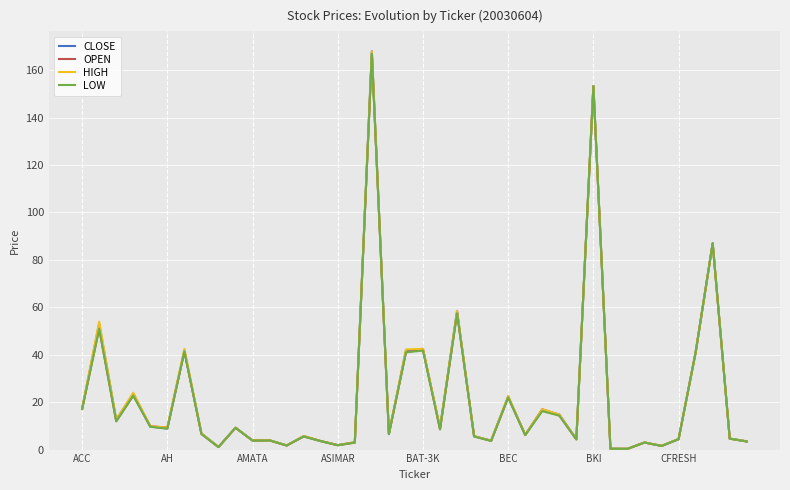

How many series are shown in this chart?

4